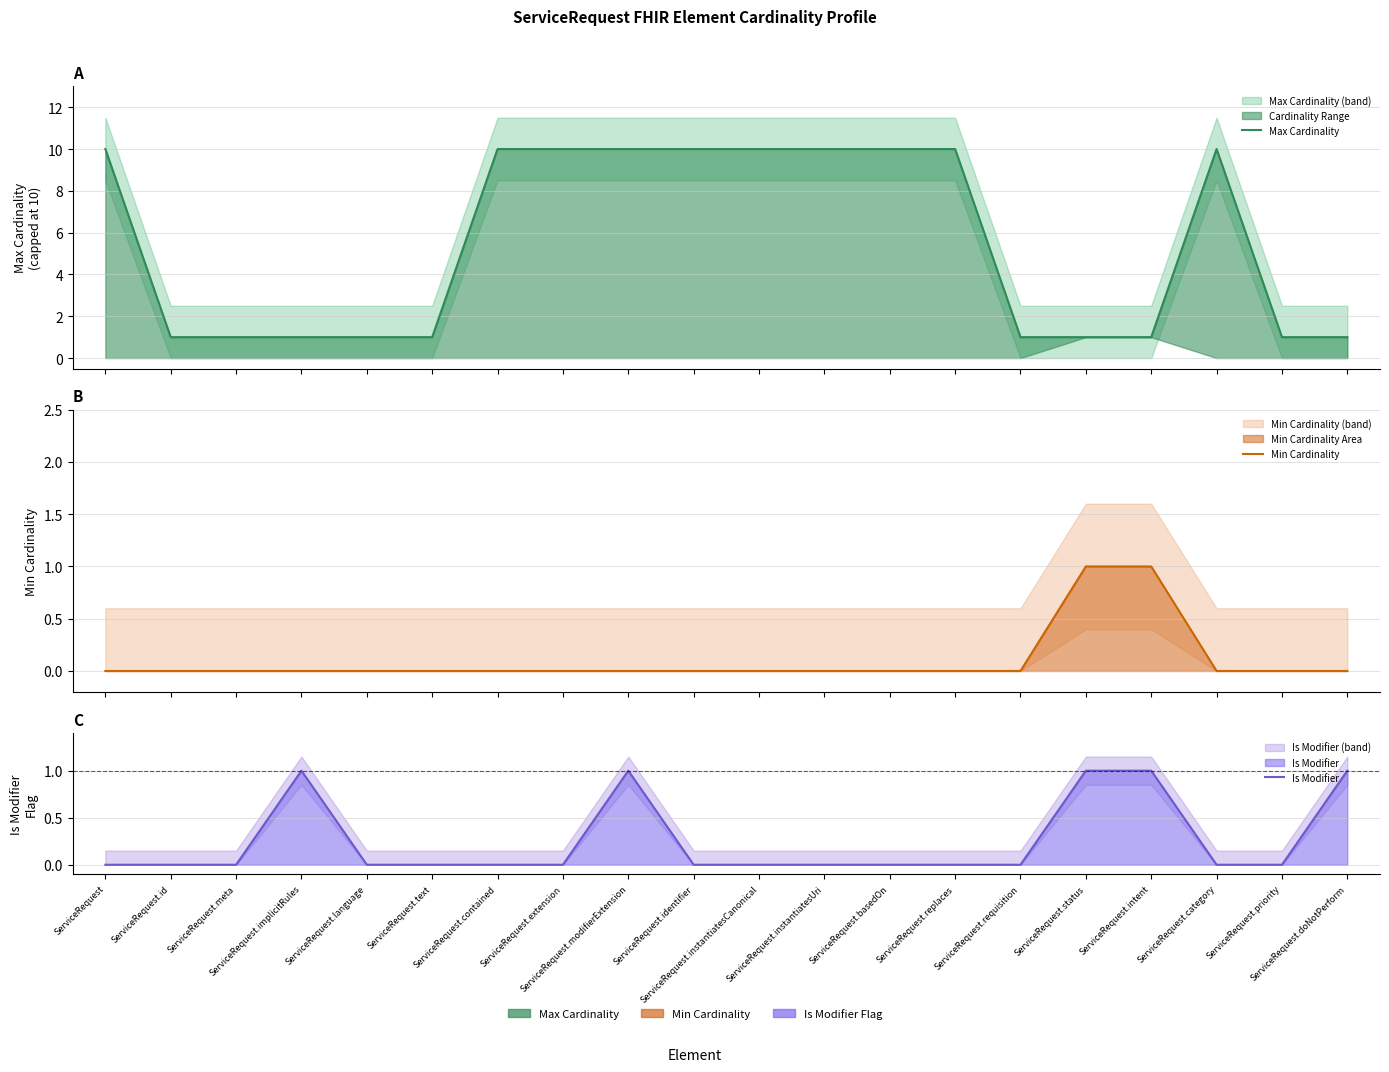

Reading left to right, transcribe all the data shown in this chart.

Max Cardinality: 10	1	1	1	1	1	10	10	10	10	10	10	10	10	1	1	1	10	1	1
Min Cardinality: 0	0	0	0	0	0	0	0	0	0	0	0	0	0	0	1	1	0	0	0
Is Modifier: 0	0	0	1	0	0	0	0	1	0	0	0	0	0	0	1	1	0	0	1